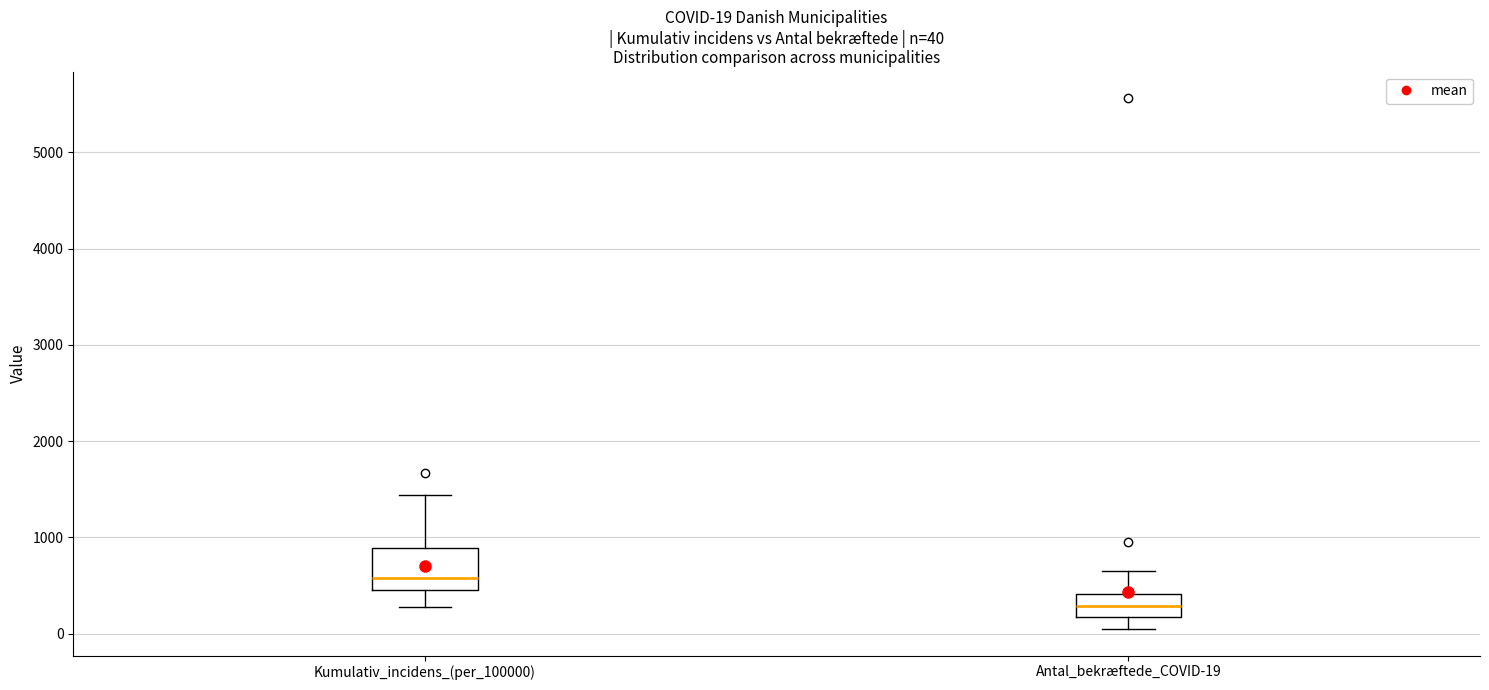

Which box has the lowest median line?

Antal_bekræftede_COVID-19